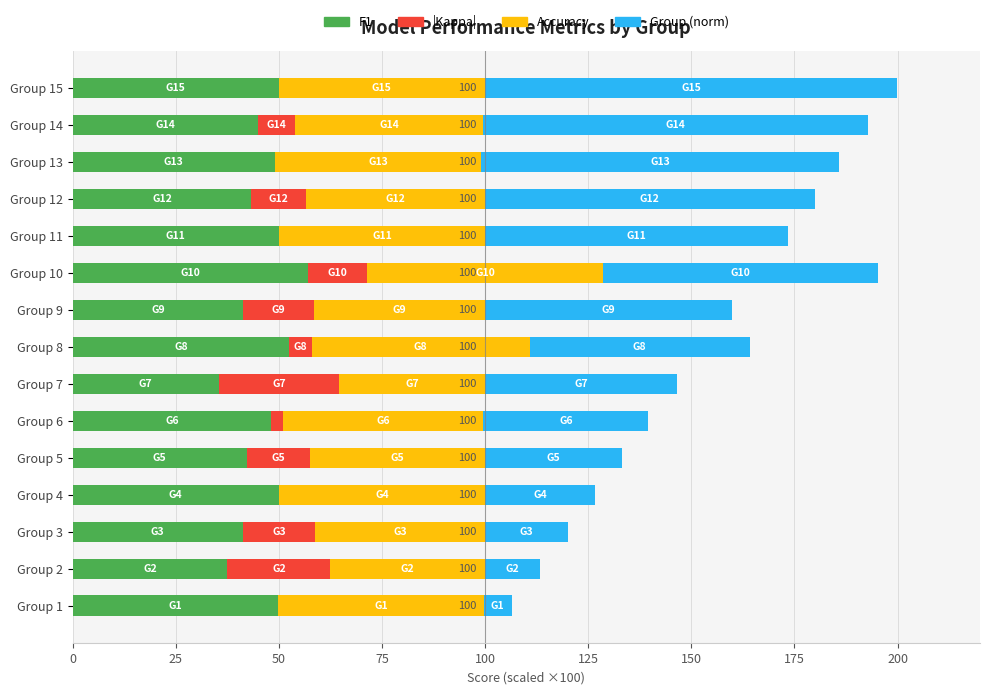

What is the total value across all series at Group 4?

126.7